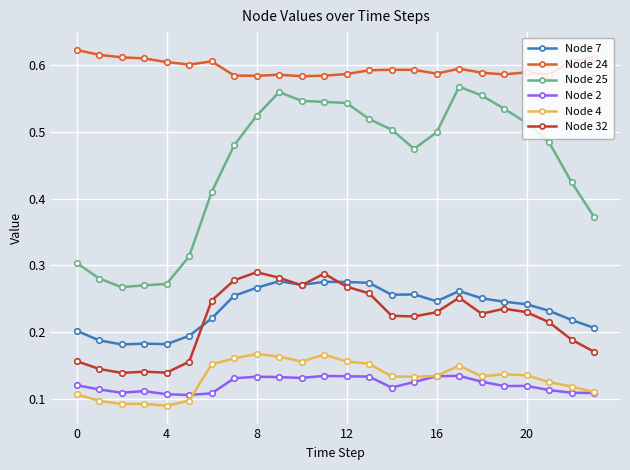

True or false: Node 2 and Node 7 cross at least once.

False